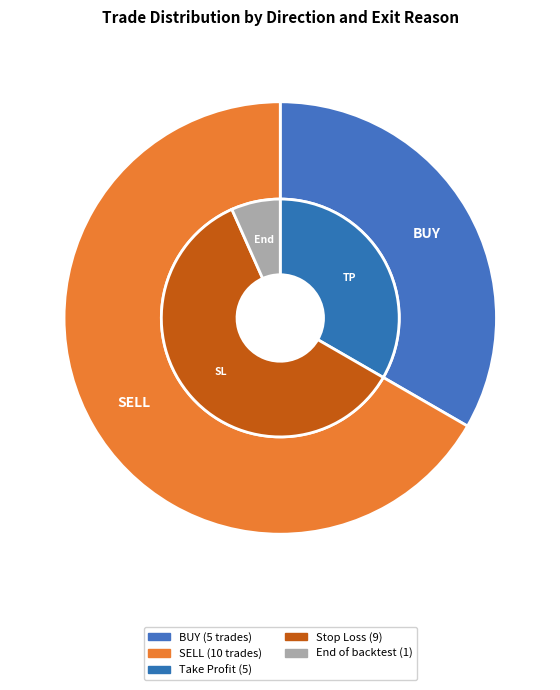

To the nearest percent, what is the average slice percentage?

50%